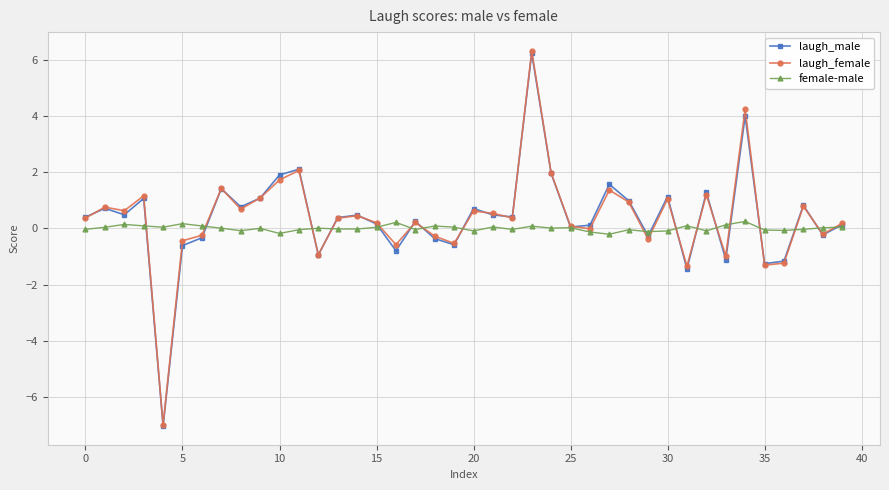

How many lines are shown in the chart?

3